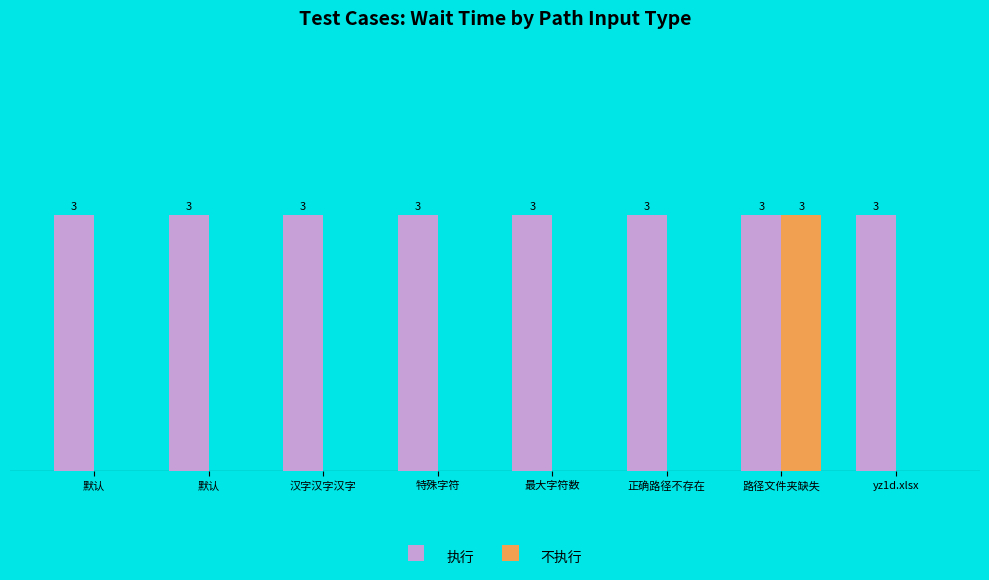

What are all the series names shown in the legend?

执行, 不执行